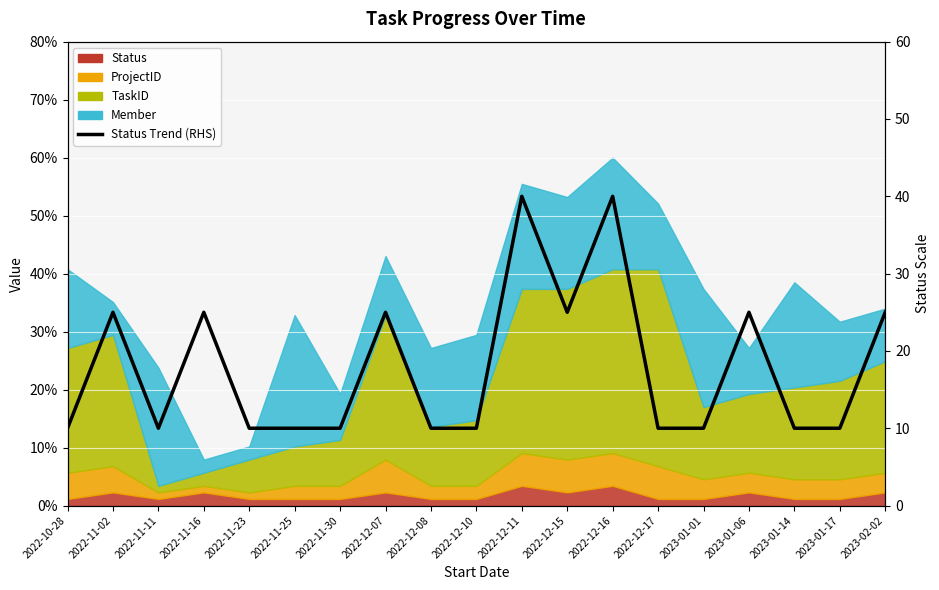

How many lines are shown in the chart?

1